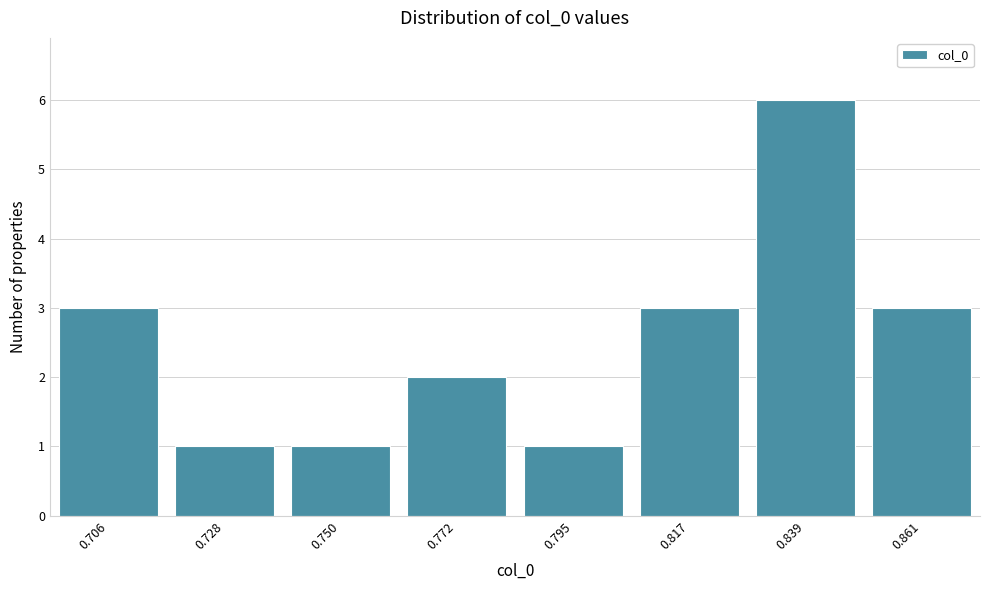

Reading left to right, list all the values displayed in this chart.

3	1	1	2	1	3	6	3